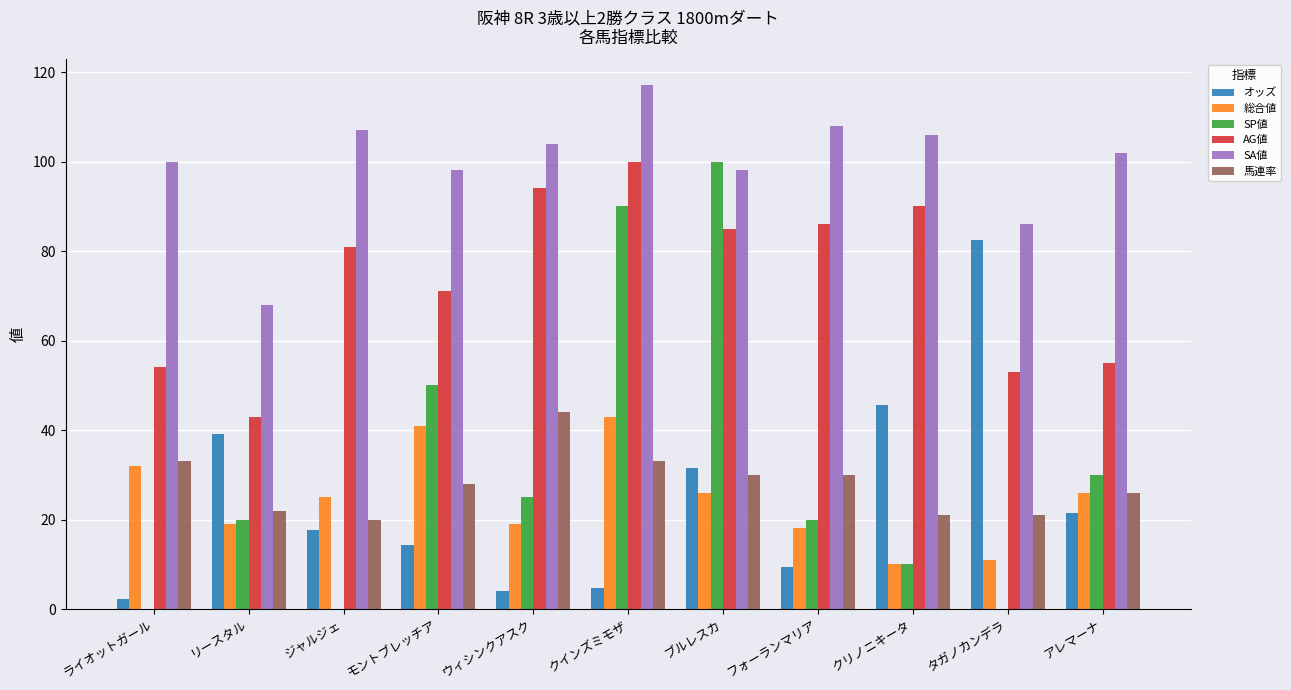

What are all the series names shown in the legend?

オッズ, 総合値, SP値, AG値, SA値, 馬連率